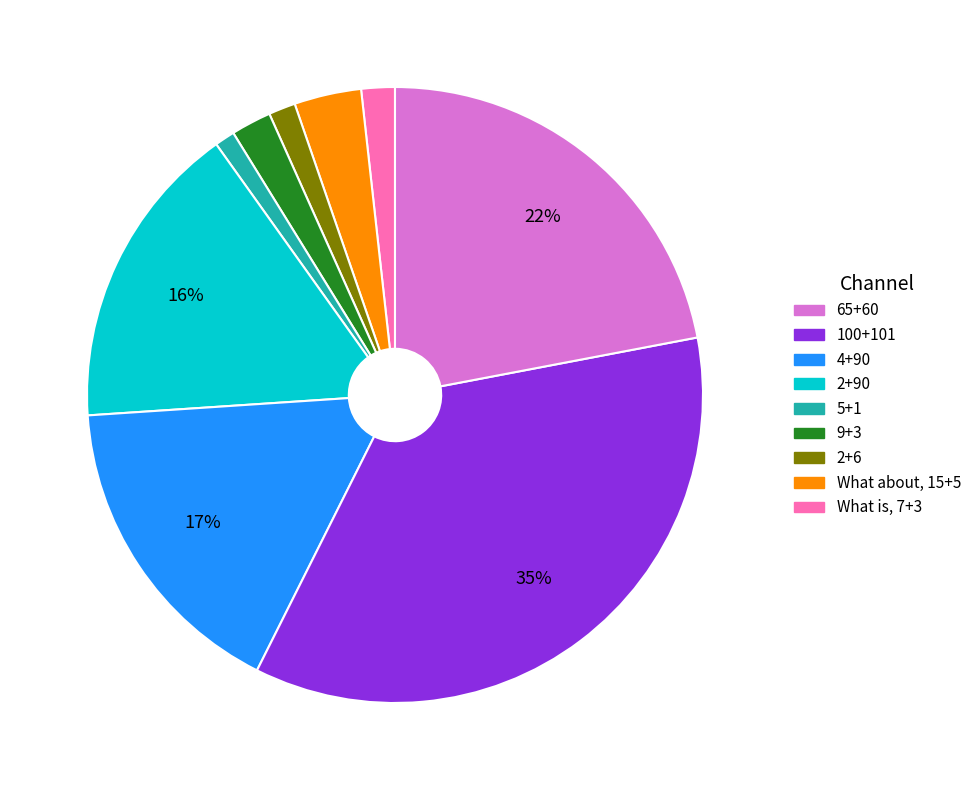

To the nearest percent, what is the difference between the largest and smallest slice percentages?

34%